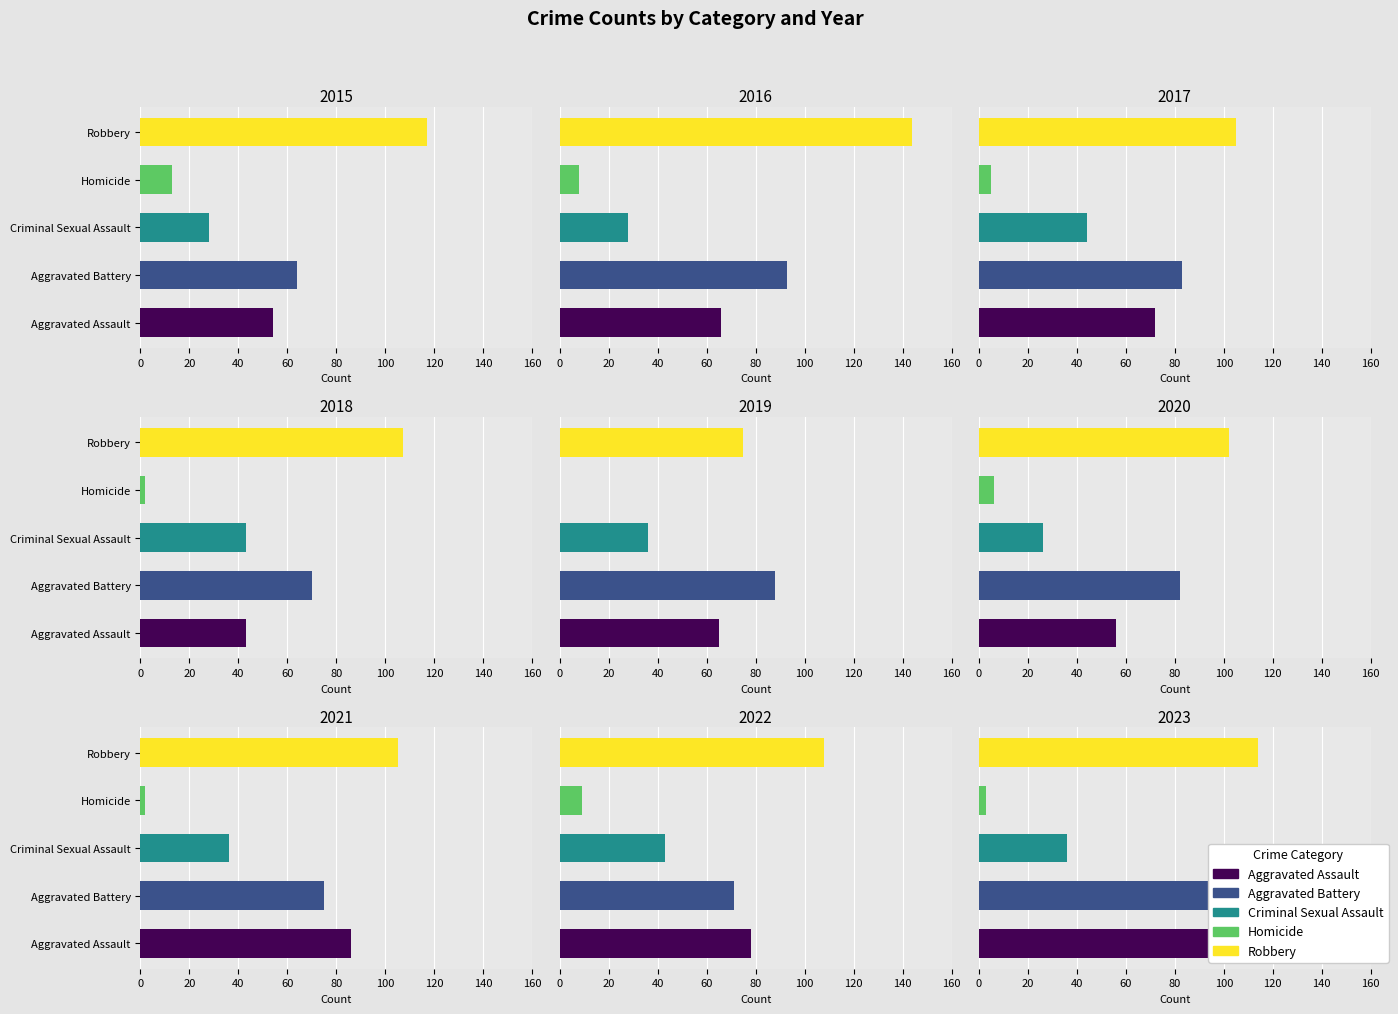

List the series in order of their peak value, lowest first.

Homicide, Criminal Sexual Assault, Aggravated Battery, Aggravated Assault, Robbery